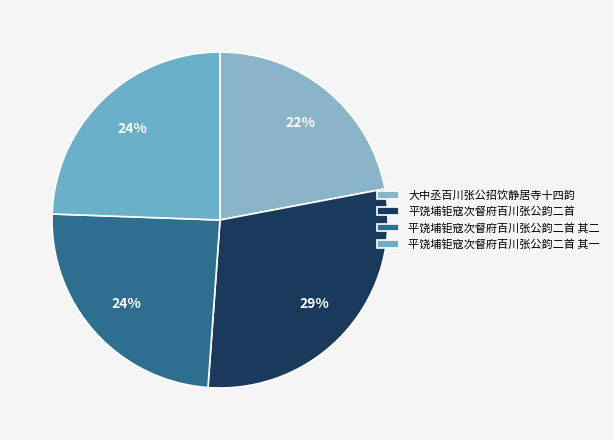

To the nearest percent, what is the average slice percentage?

25%